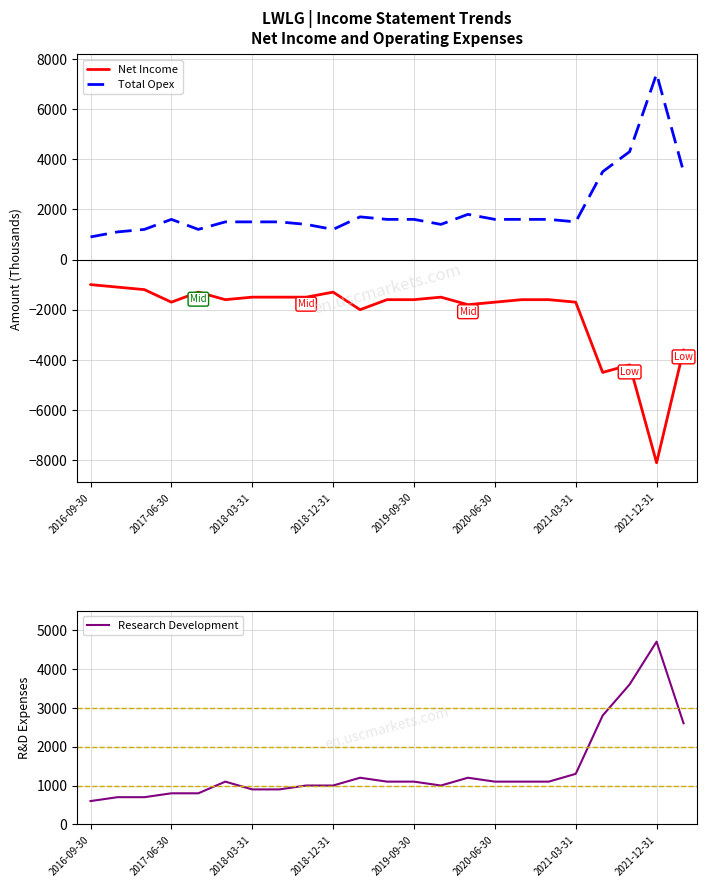

What is the minimum value shown in the chart?

-8100